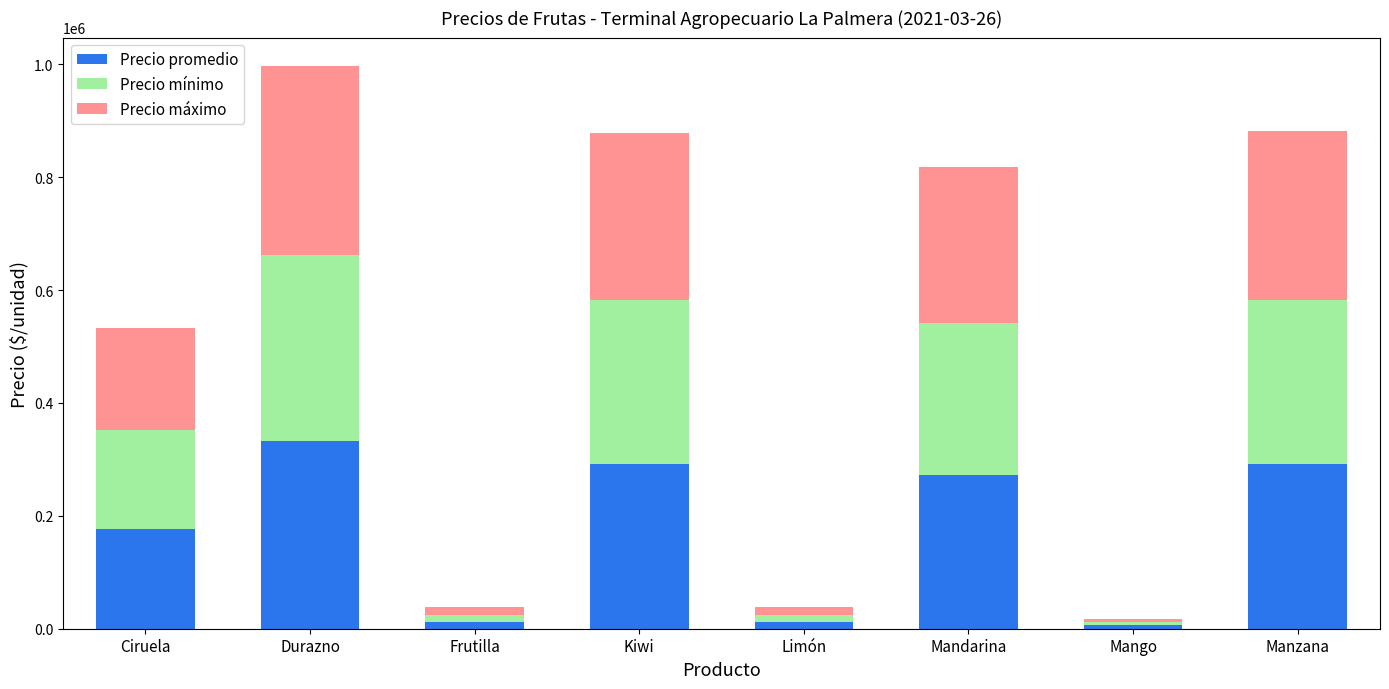

Are the bars horizontal?

No